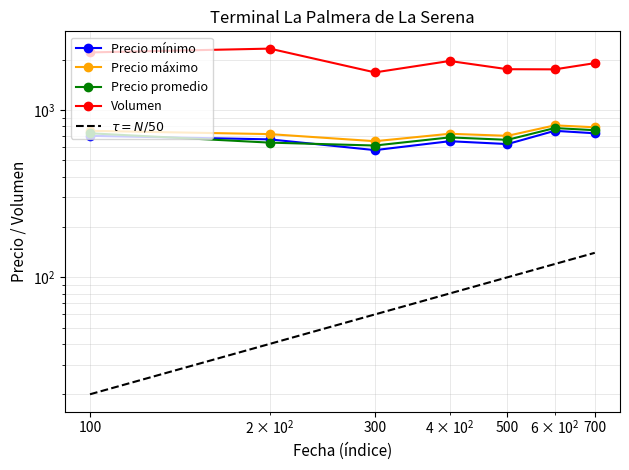

Is this an area chart (filled region under the line)?

No